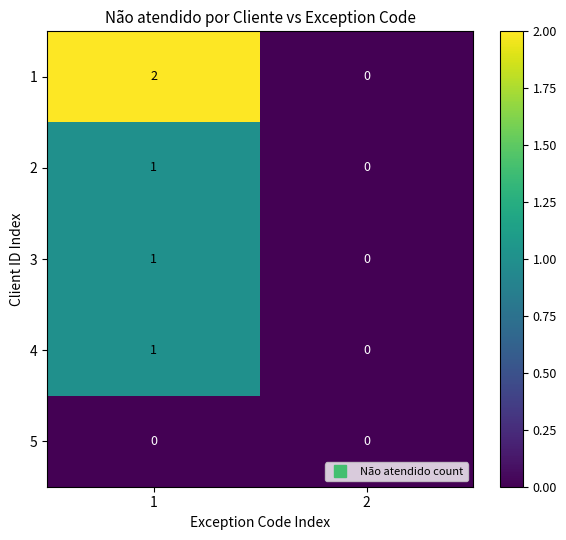

List the labels in order of 1 value, largest first.

1, 2